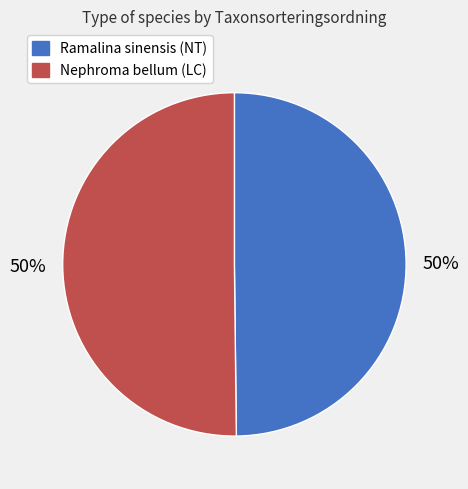

Count the number of slices in the pie.

2